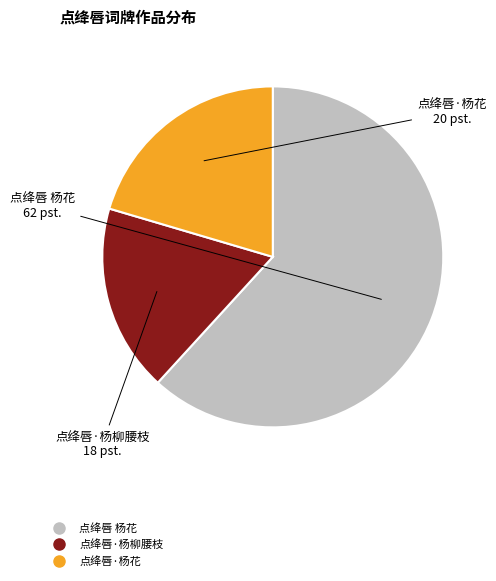

What is the smallest slice in the pie chart?

点绛唇·杨柳腰枝